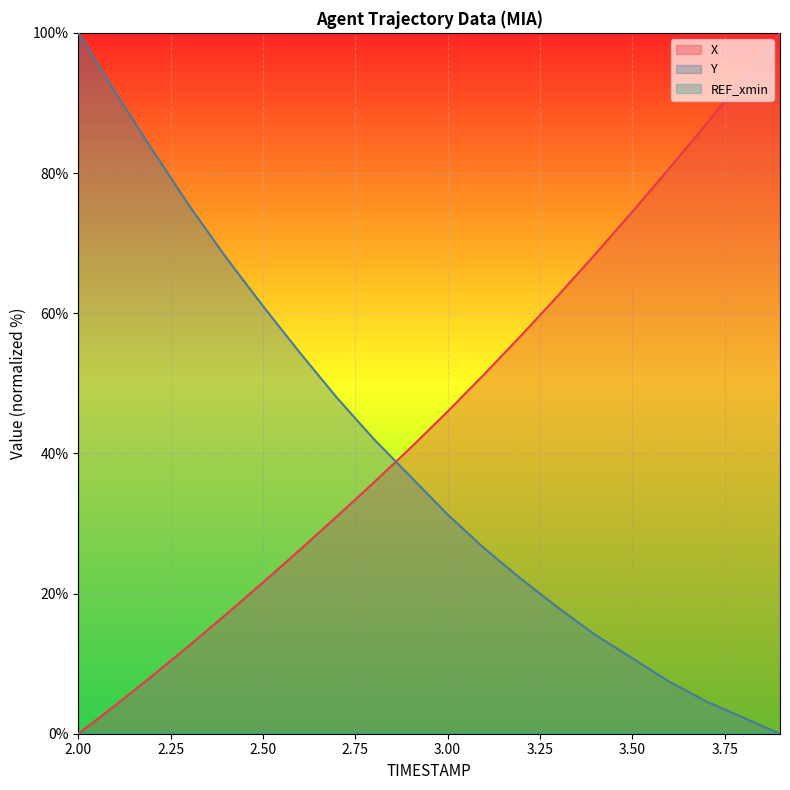

Count the number of categories in the chart.

20